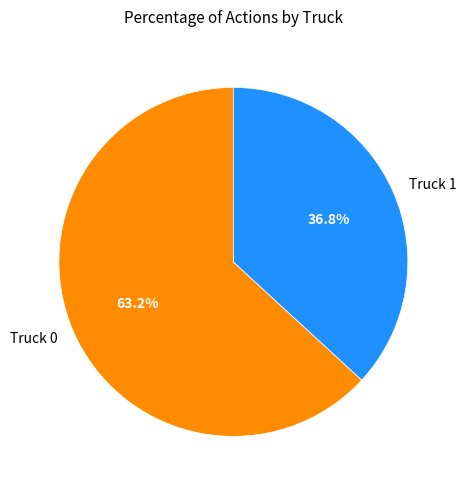

Rank the categories by value from highest to lowest.

Truck 0, Truck 1